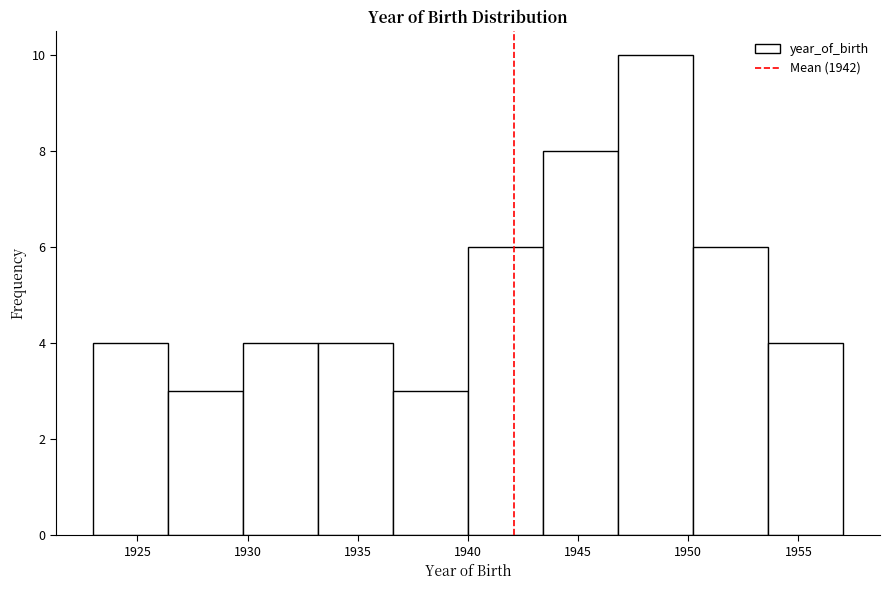

Reading left to right, list every bar in this chart as the range it spans on the x-axis followed by its height. Neither the bar edges nor the heights are printed on the chart, so give them approximately, as read against the axes.

1923.0 to 1926.4: 4
1926.4 to 1929.8: 3
1929.8 to 1933.2: 4
1933.2 to 1936.6: 4
1936.6 to 1940.0: 3
1940.0 to 1943.4: 6
1943.4 to 1946.8: 8
1946.8 to 1950.2: 10
1950.2 to 1953.6: 6
1953.6 to 1957.0: 4